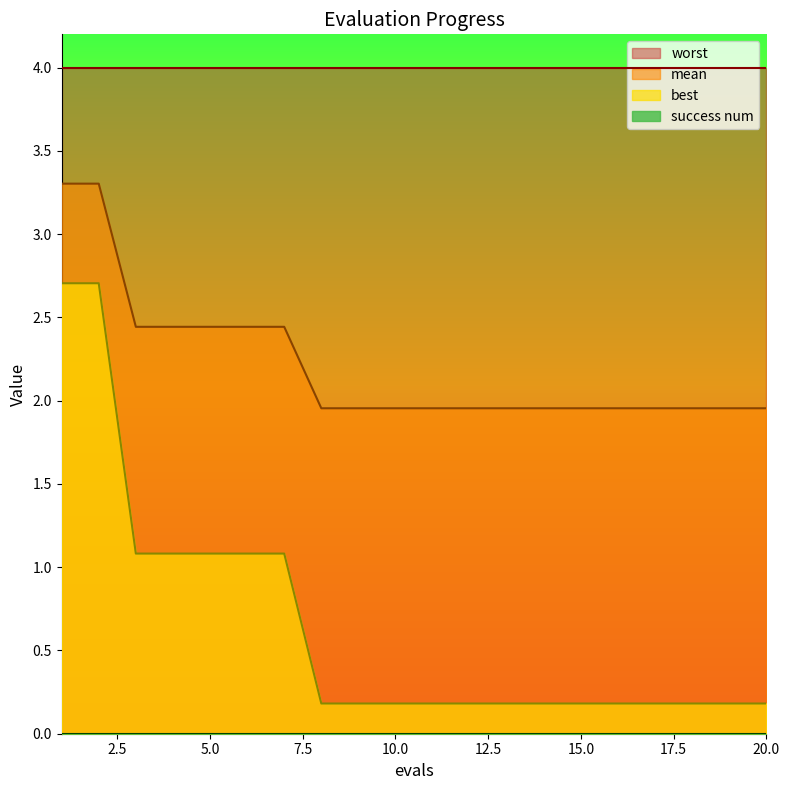

True or false: mean and best intersect in this chart.

False